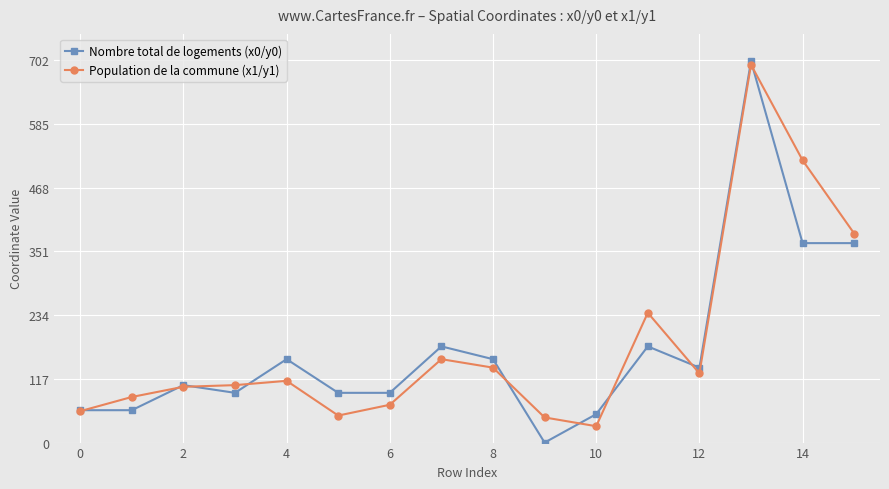

How many interior local peaks does the Nombre total de logements (x0/y0) series have?

5